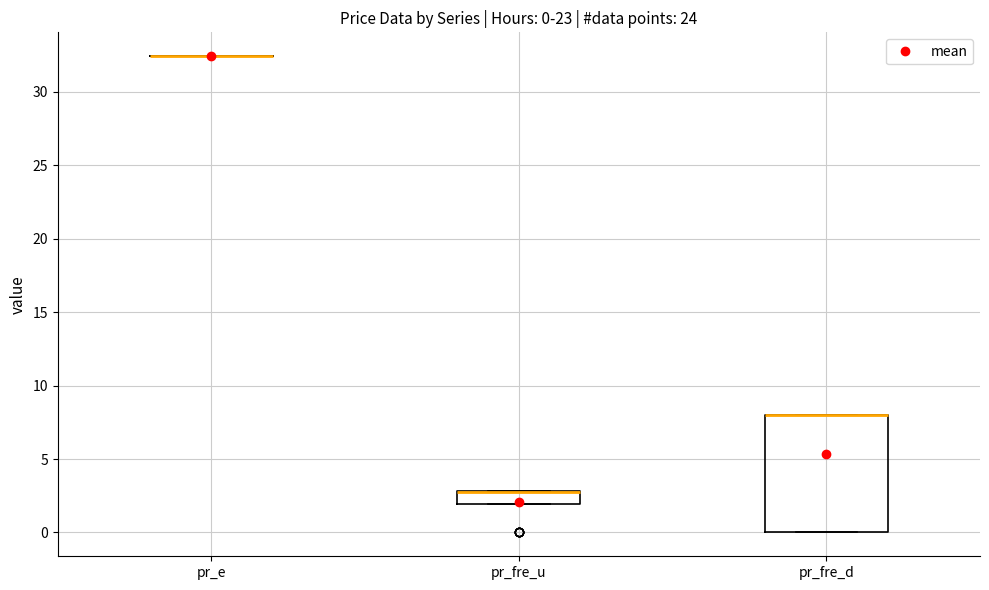

Which box is the tallest, from its lower edge to its upper edge?

pr_fre_d